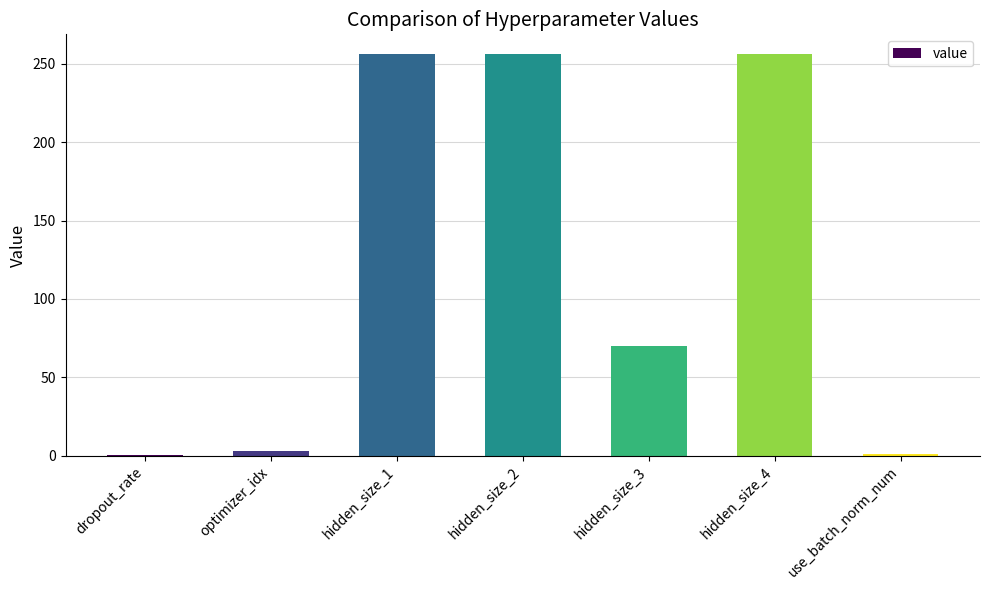

Is it true that the value at hidden_size_3 is 70.0?

True